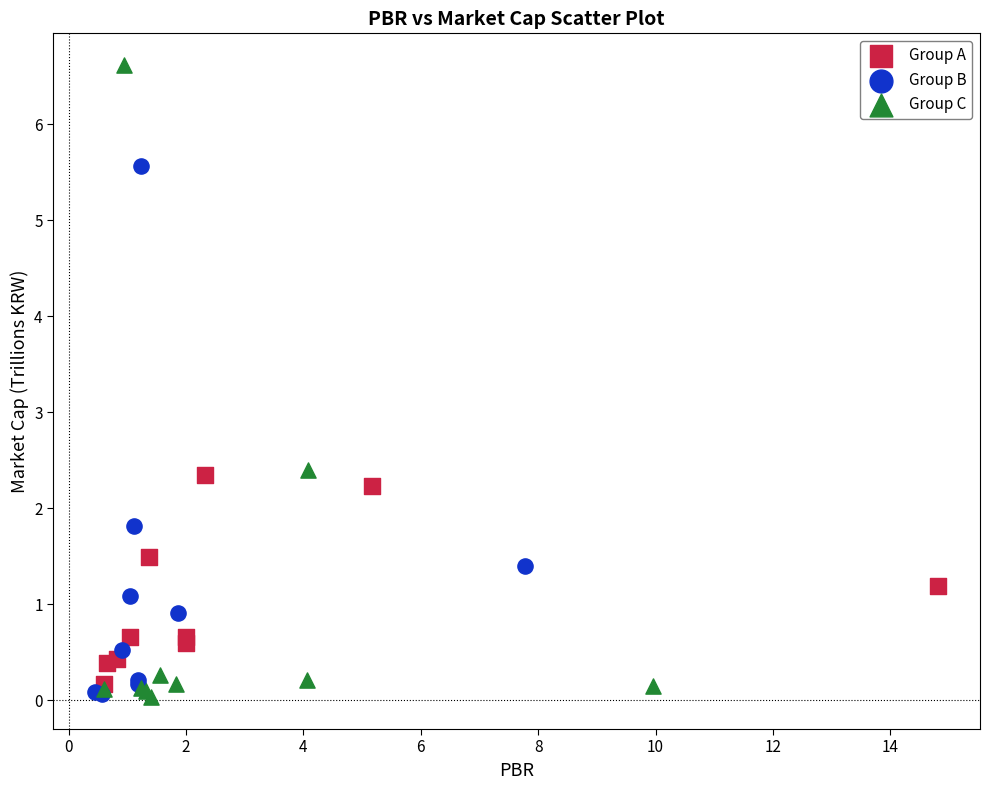

Which series contains the highest Y value?

Group C